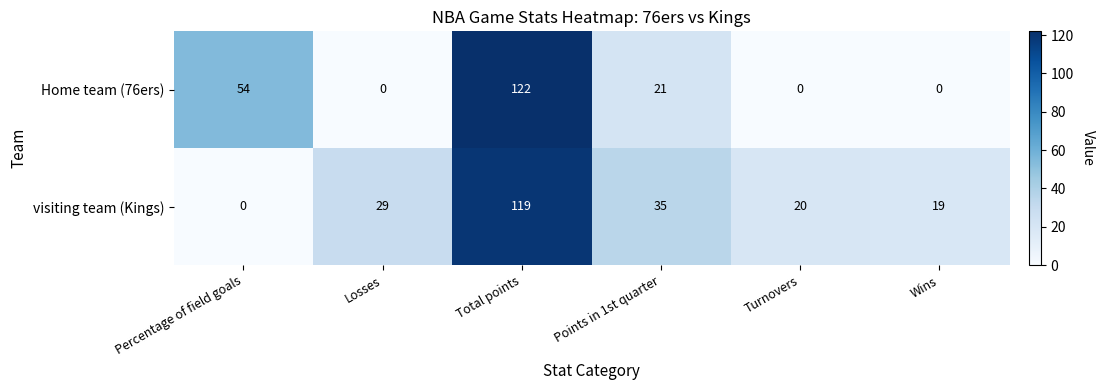

What is the maximum value shown in the chart?

122